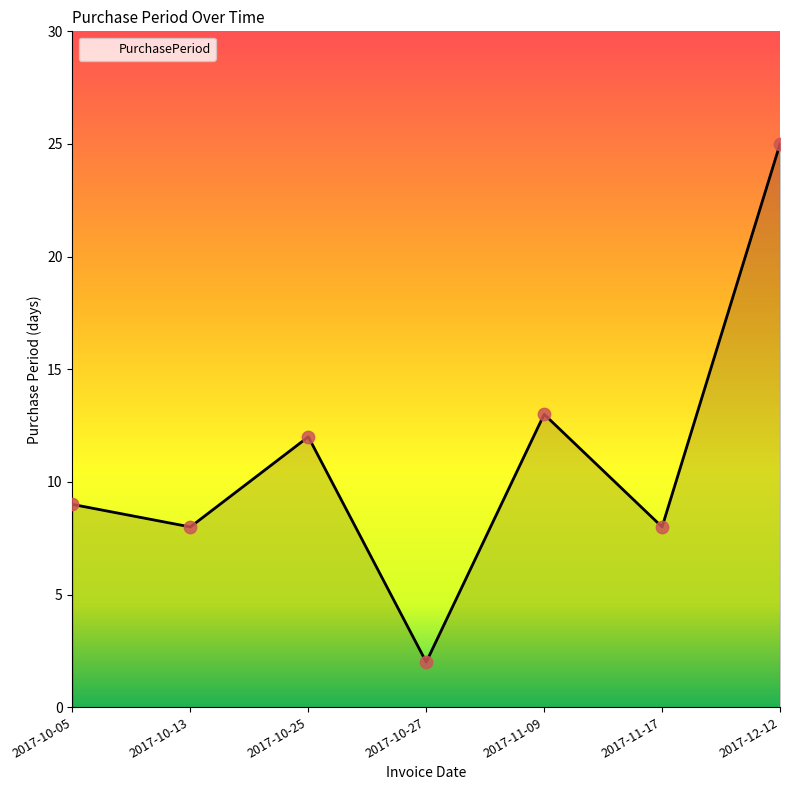

What is the change in value from 2017-10-25 to 2017-11-09?

+1